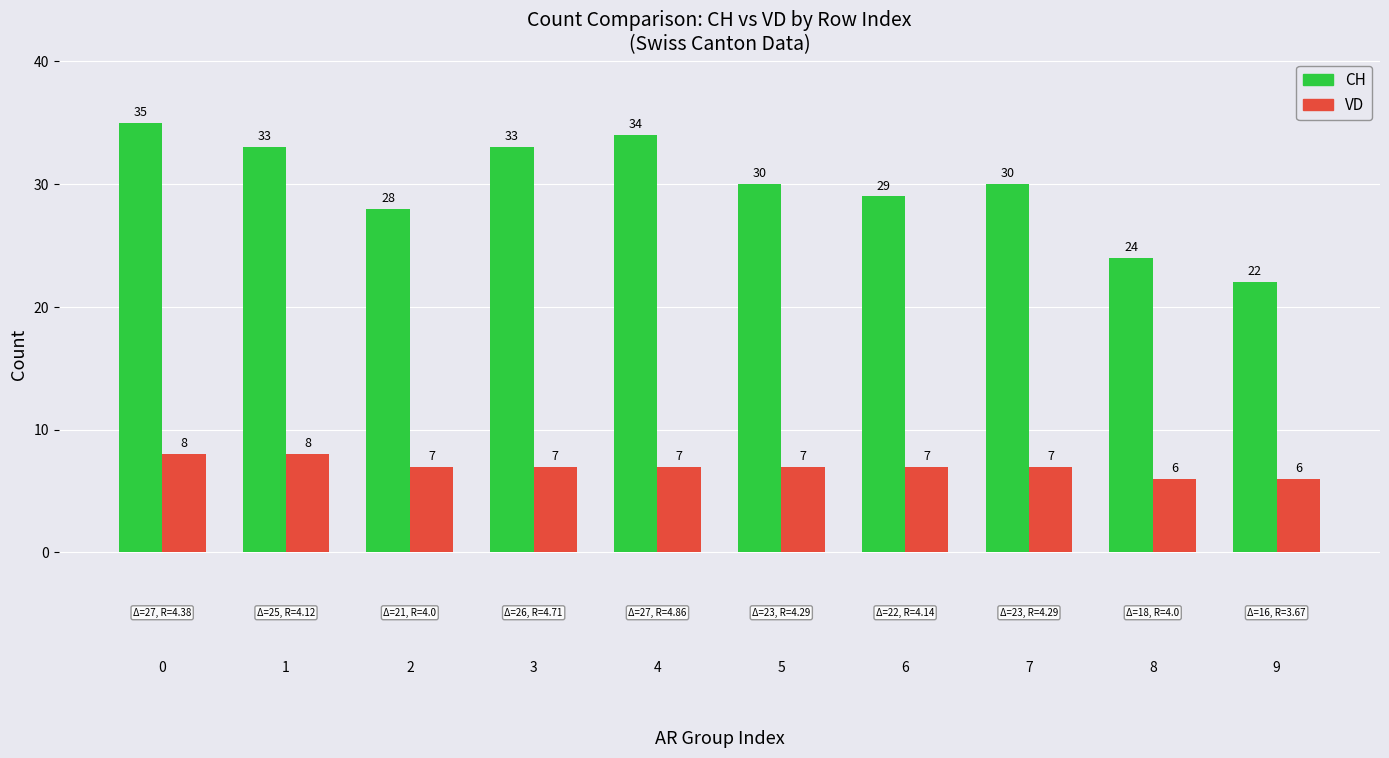

What is the approximate value of CH at 2?

28